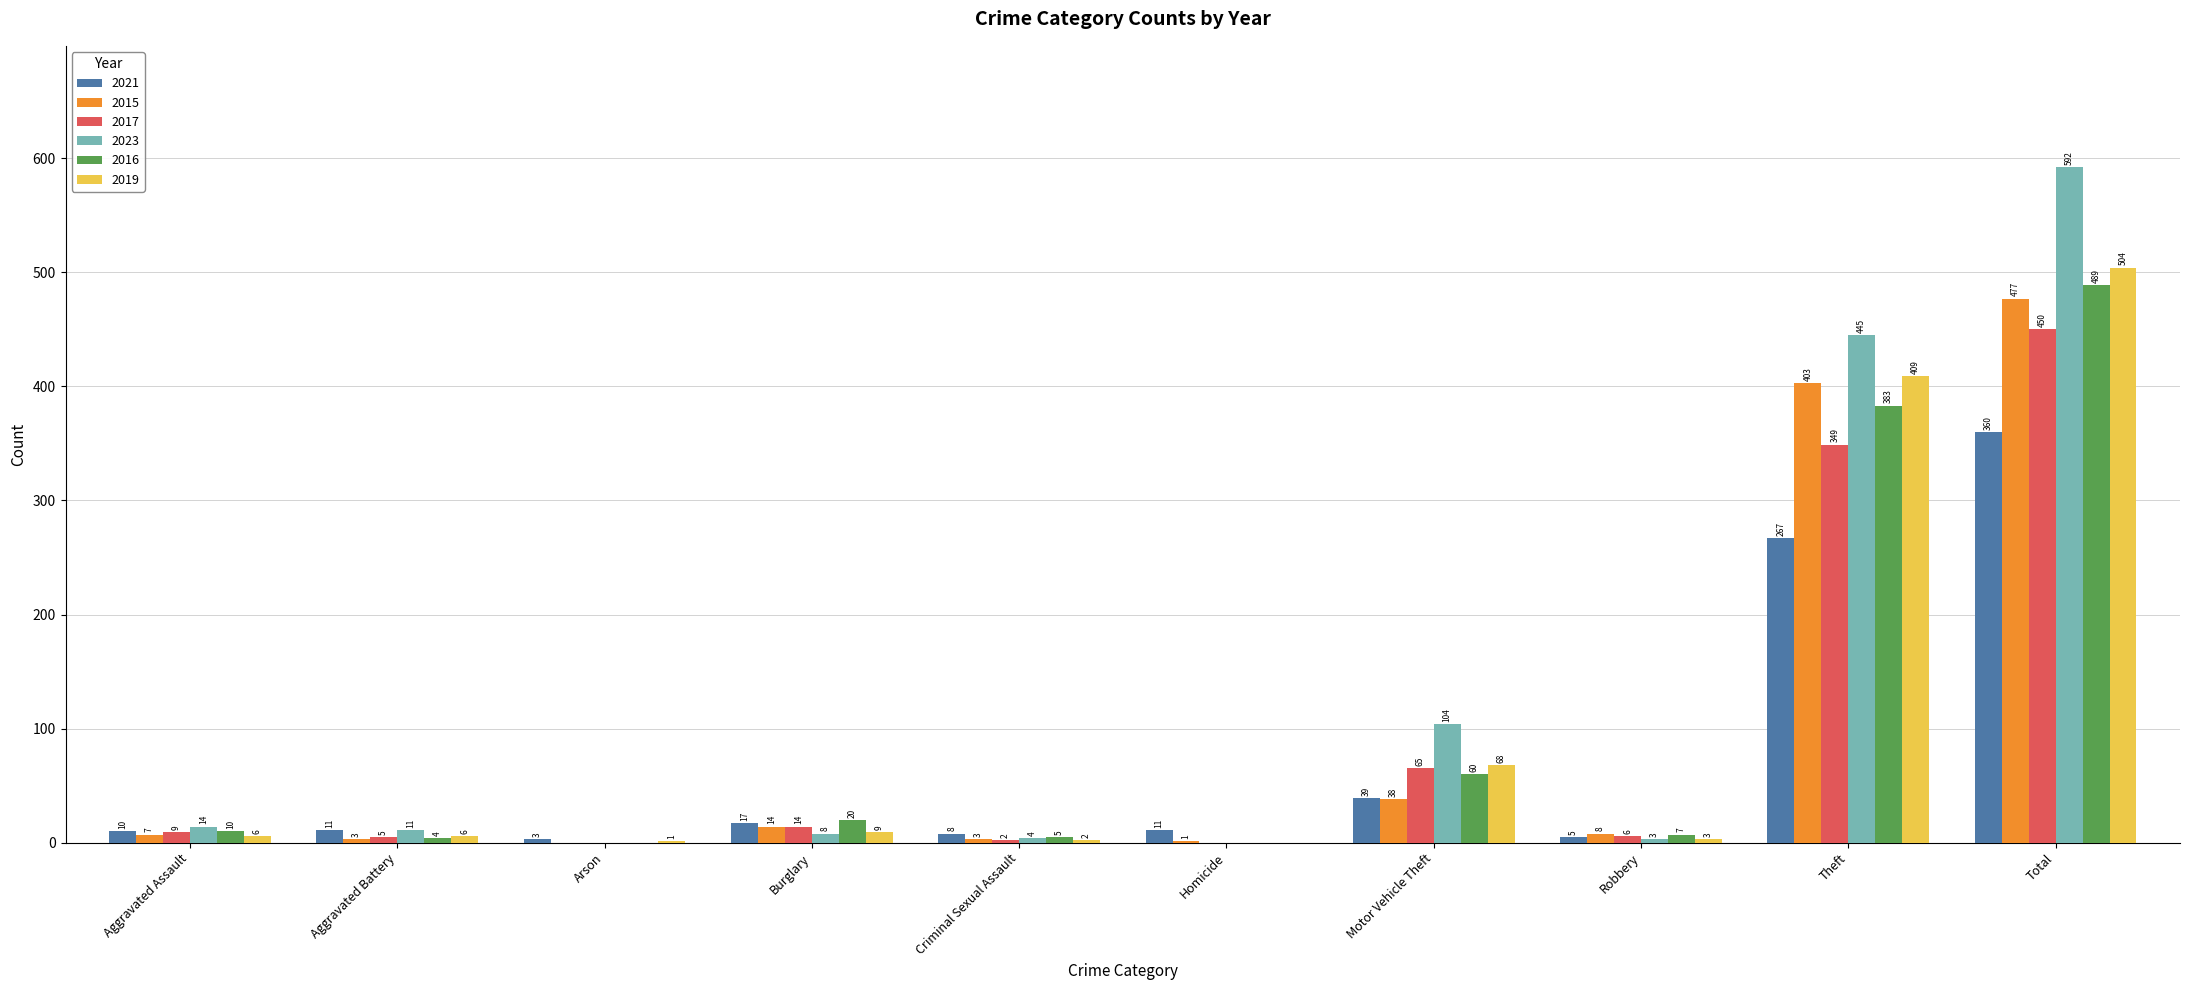

What are all the series names shown in the legend?

2021, 2015, 2017, 2023, 2016, 2019